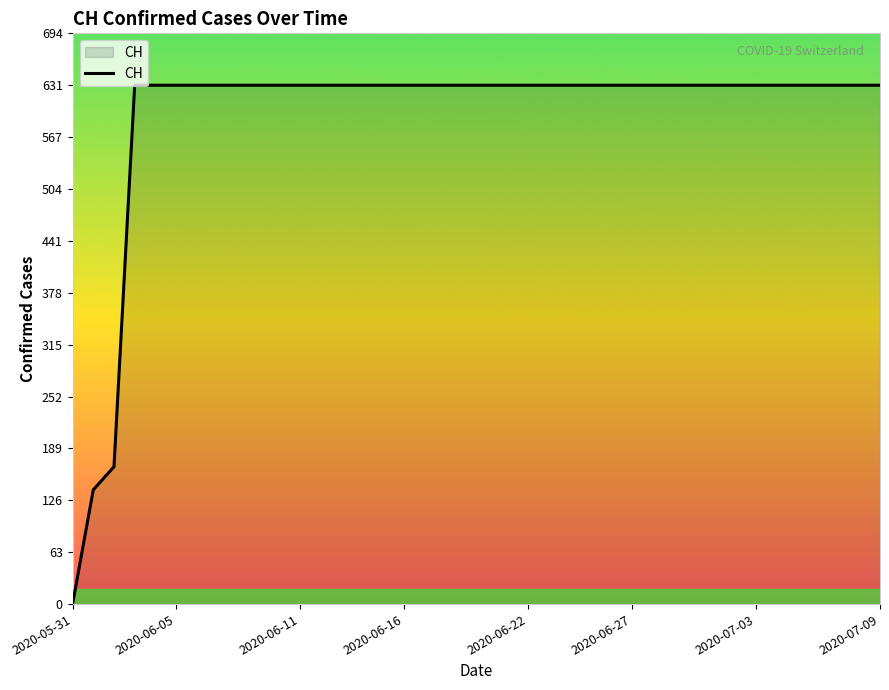

What is the maximum value shown in the chart?

631